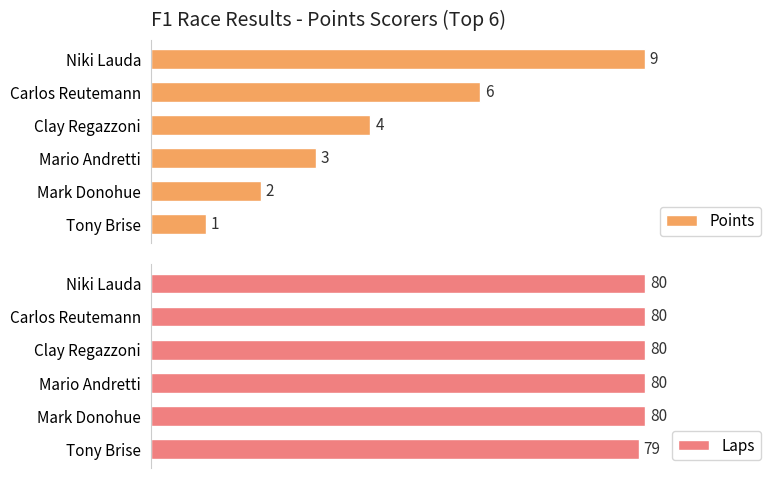

True or false: Laps has a value of 1.5 at Tony Brise.

False